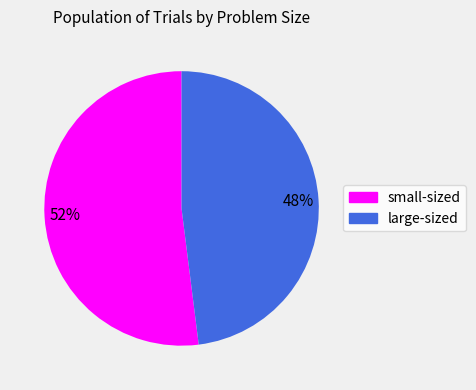

Does any single category account for the majority?

Yes